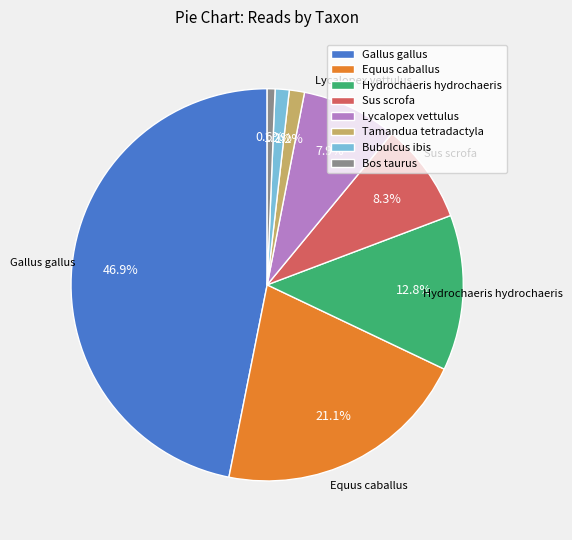

Approximately how many times larger is the value at Bos taurus compared to Tamandua tetradactyla?

0.5